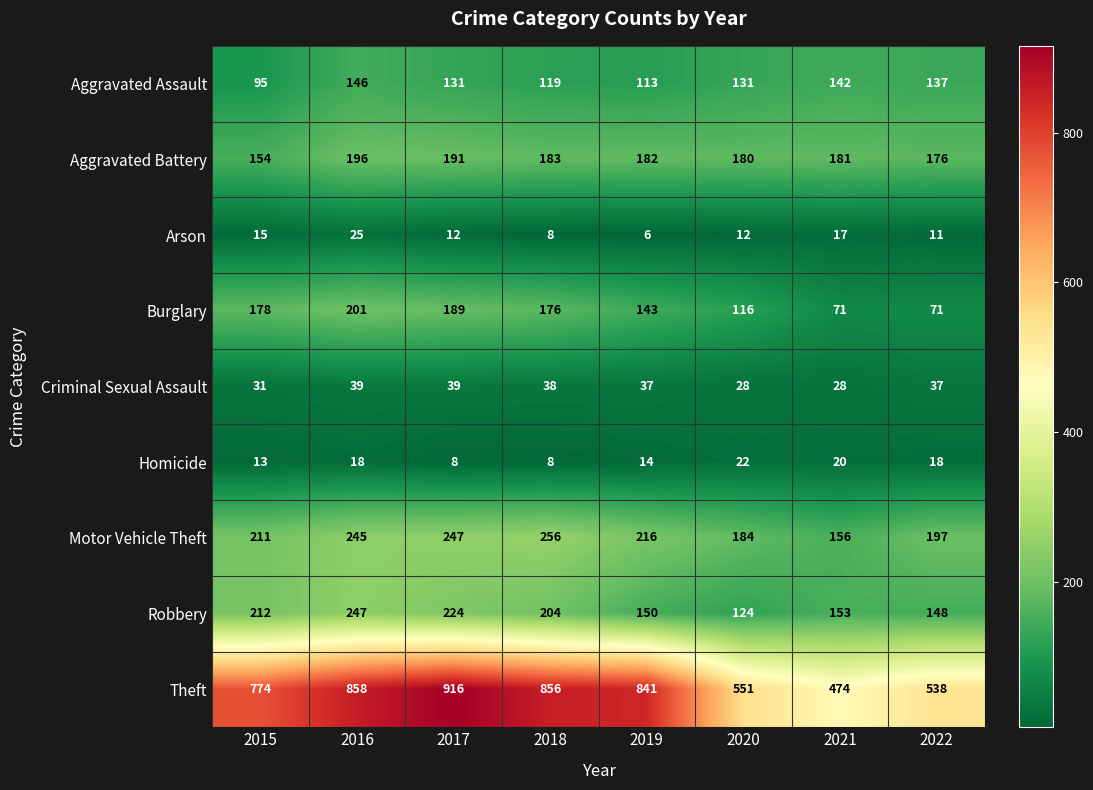

How many distinct data groups are displayed?

9